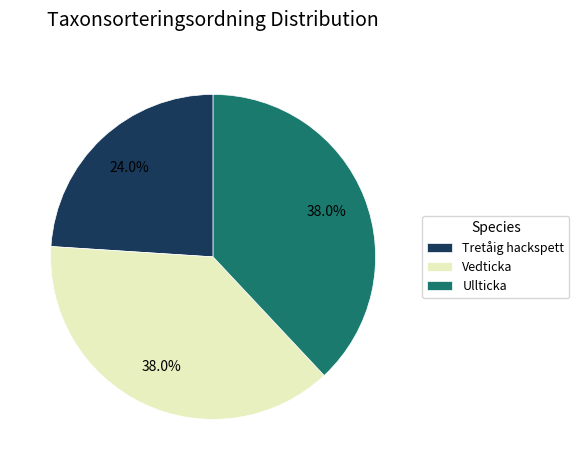

Is there a majority slice in this chart?

No